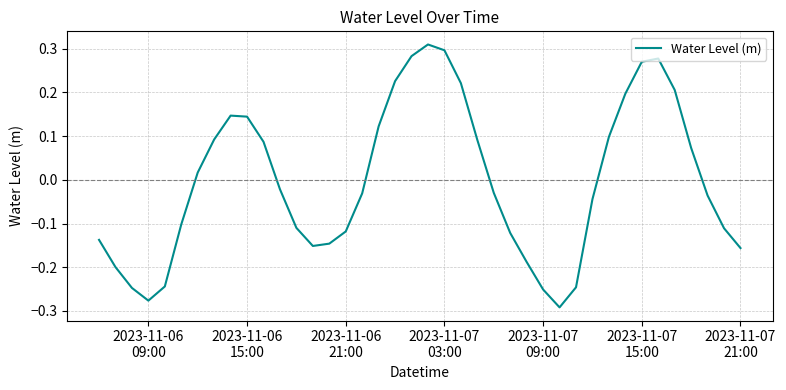

What is the difference between the maximum and minimum values?

0.6